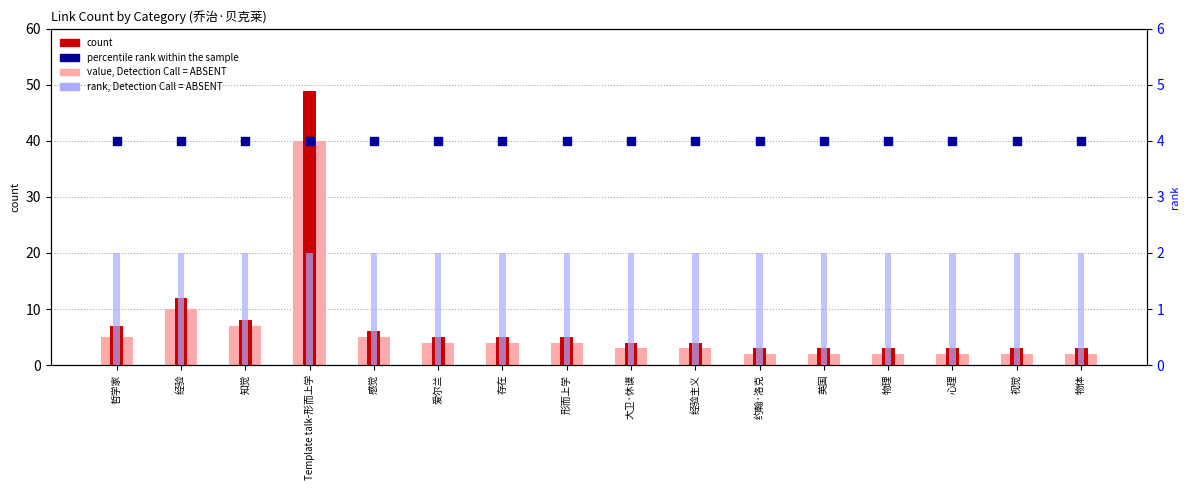

What is the total value across all series at 爱尔兰?

15